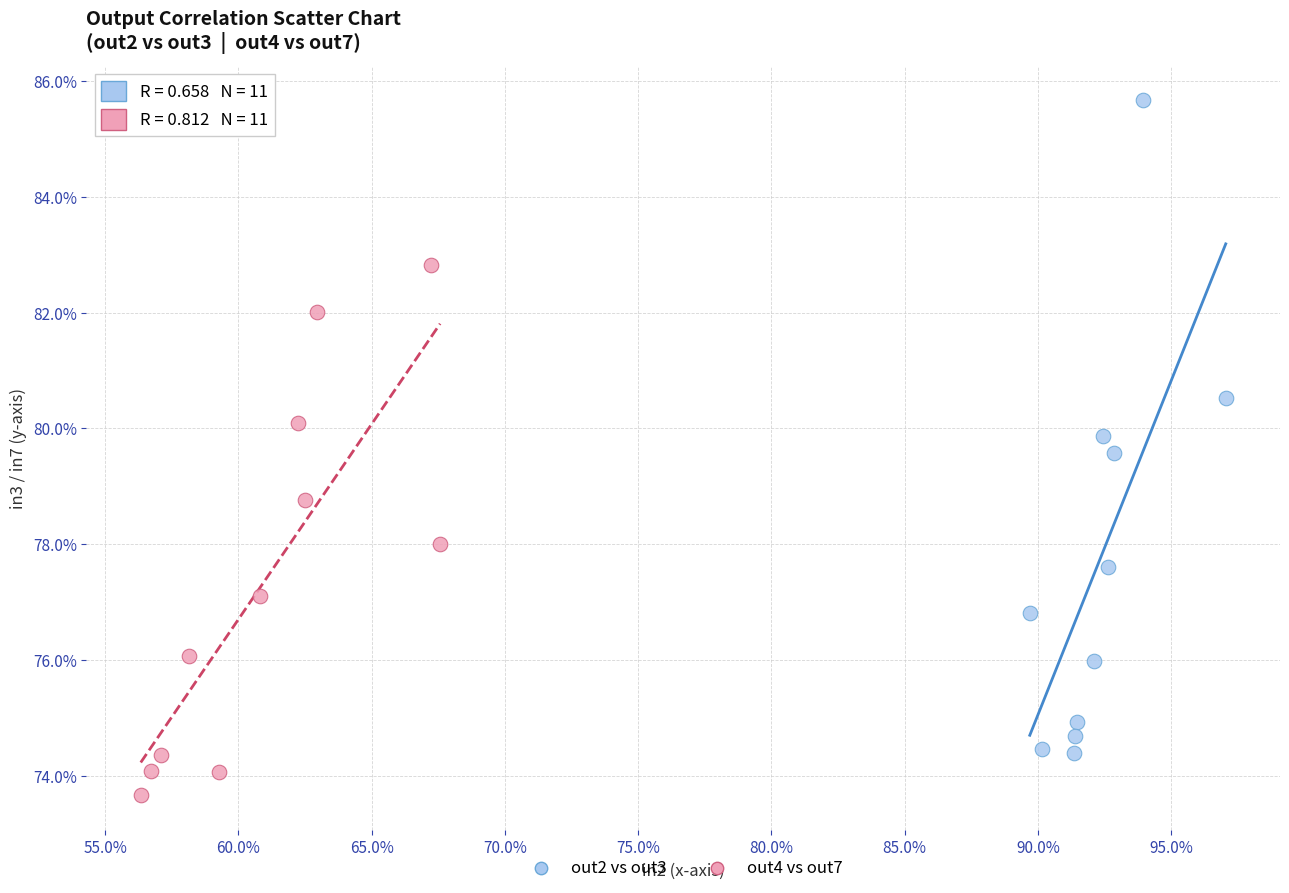

What are all the series names shown in the legend?

out2 vs out3, out4 vs out7